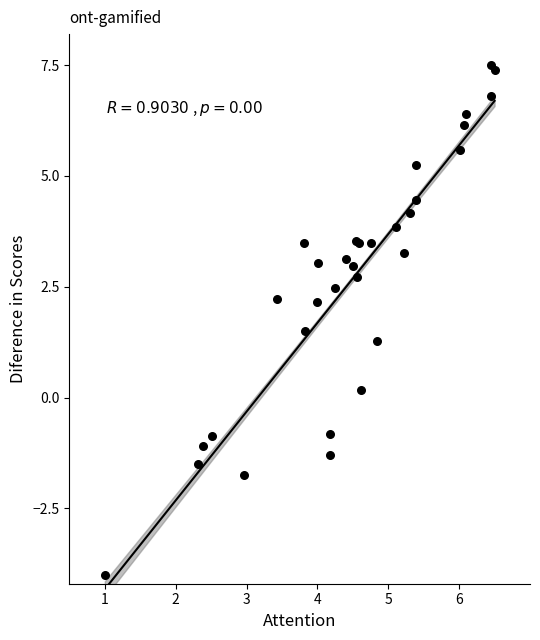

What Y value in the scatter plot is closest to 1?

1.3